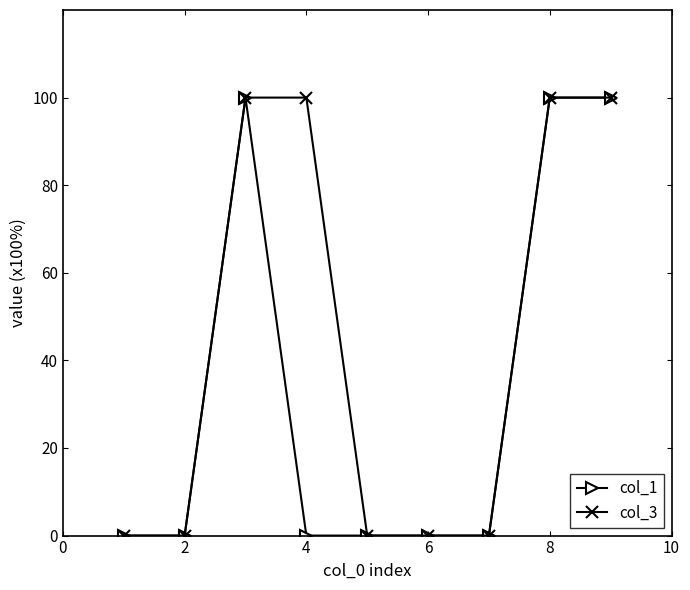

List the series in order of their overall mean, lowest first.

col_1, col_3